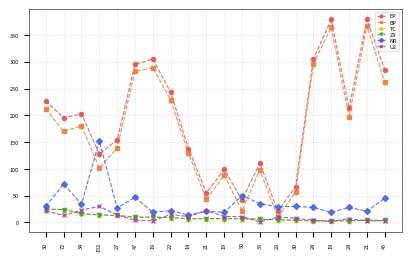

What is the total value across all series at 47?

648